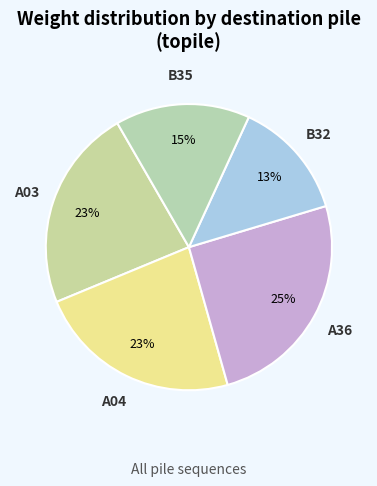

How many segments does this pie chart have?

5